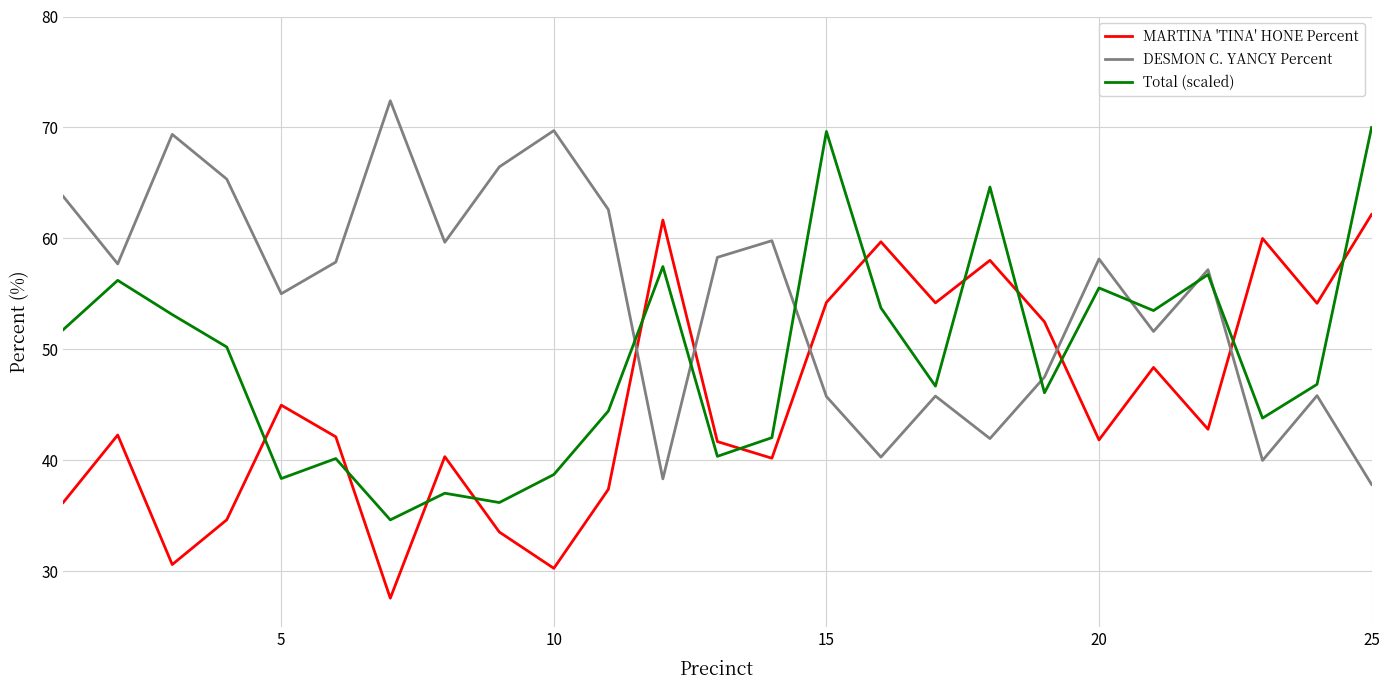

List the series in order of their overall mean, highest first.

DESMON C. YANCY Percent, Total (scaled), MARTINA 'TINA' HONE Percent